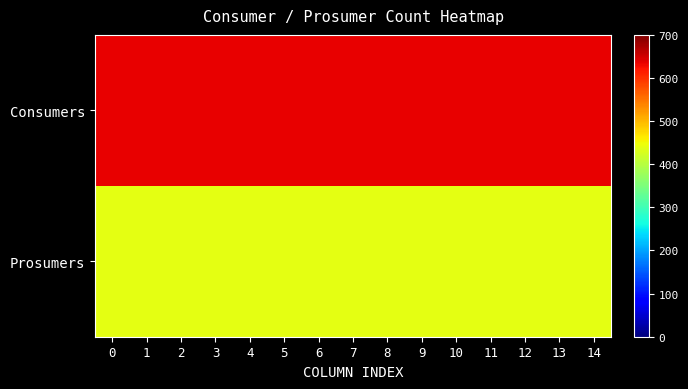

What is the total value across all series at 9?

1075